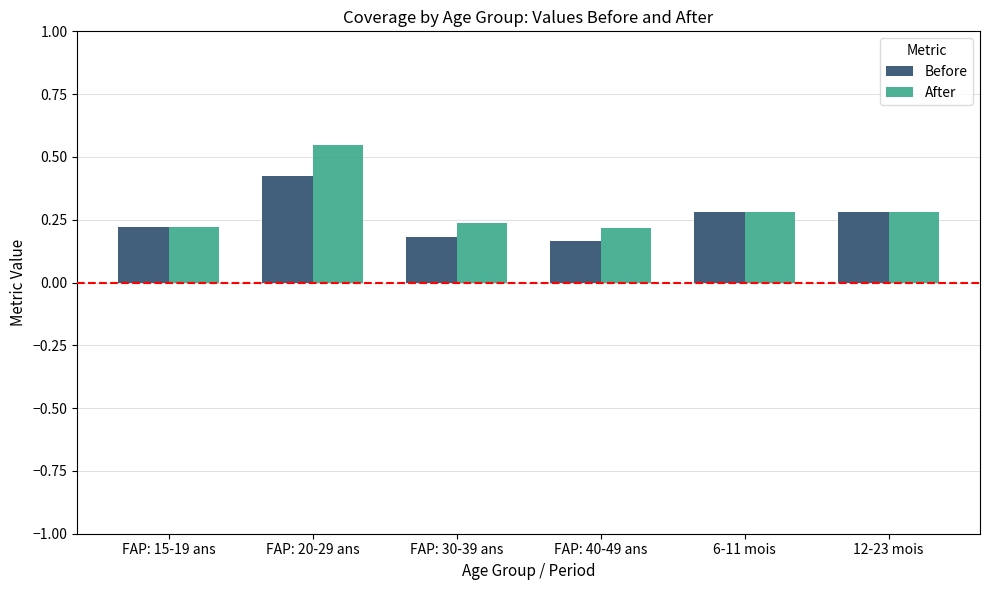

The Before series shows 0.2 at FAP: 40-49 ans. True or false?

True